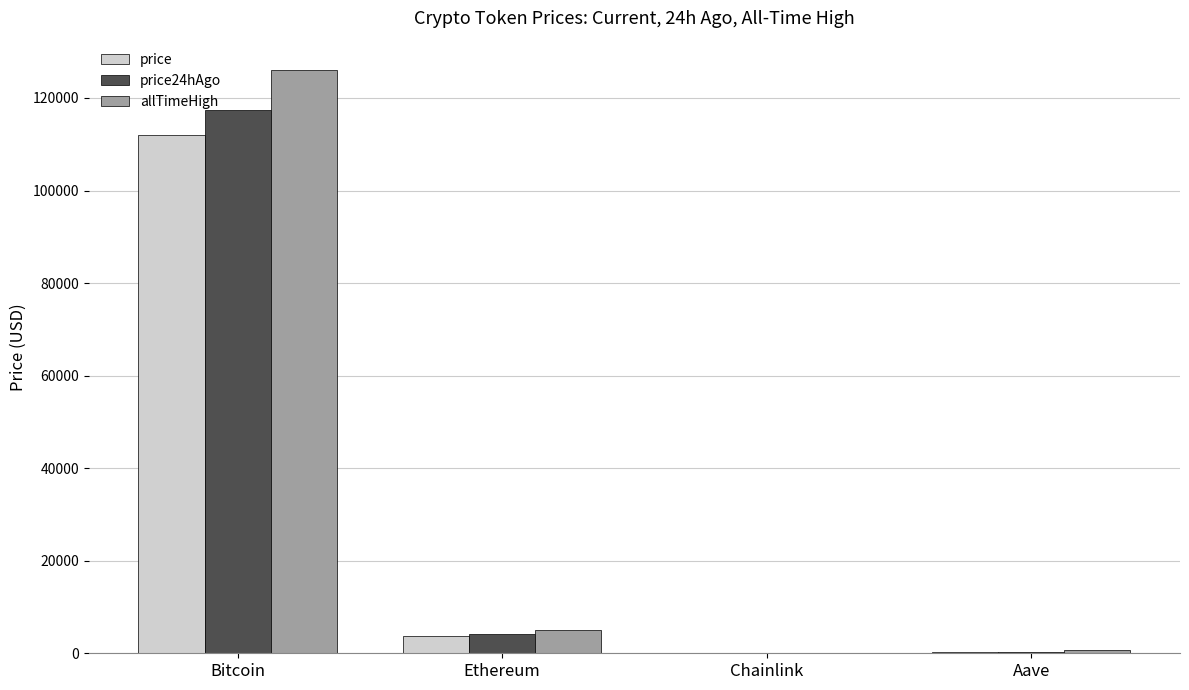

What is the difference between the price values at Chainlink and Bitcoin?

111950.2